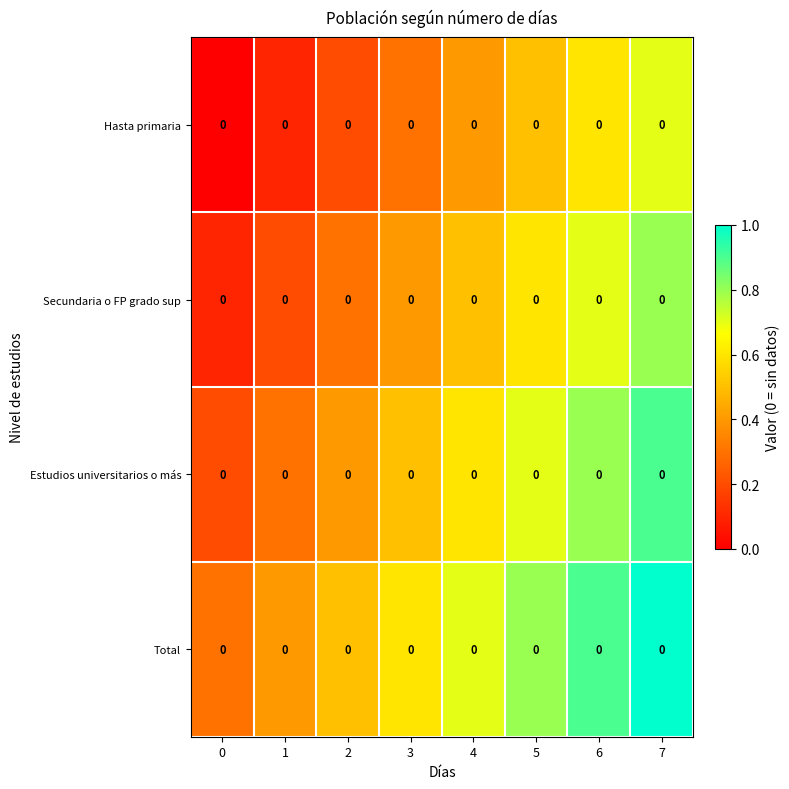

Is the value of Secundaria o FP grado sup at 6 greater than the value of Estudios universitarios o más at 1?

Yes